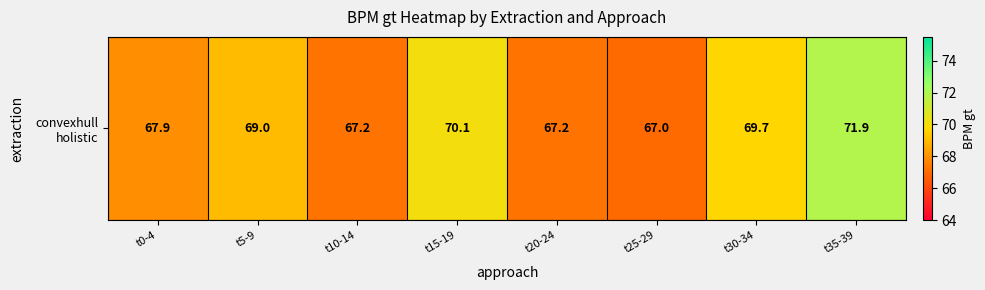

List the labels in order of value, smallest first.

t25-29, t10-14, t20-24, t0-4, t5-9, t30-34, t15-19, t35-39